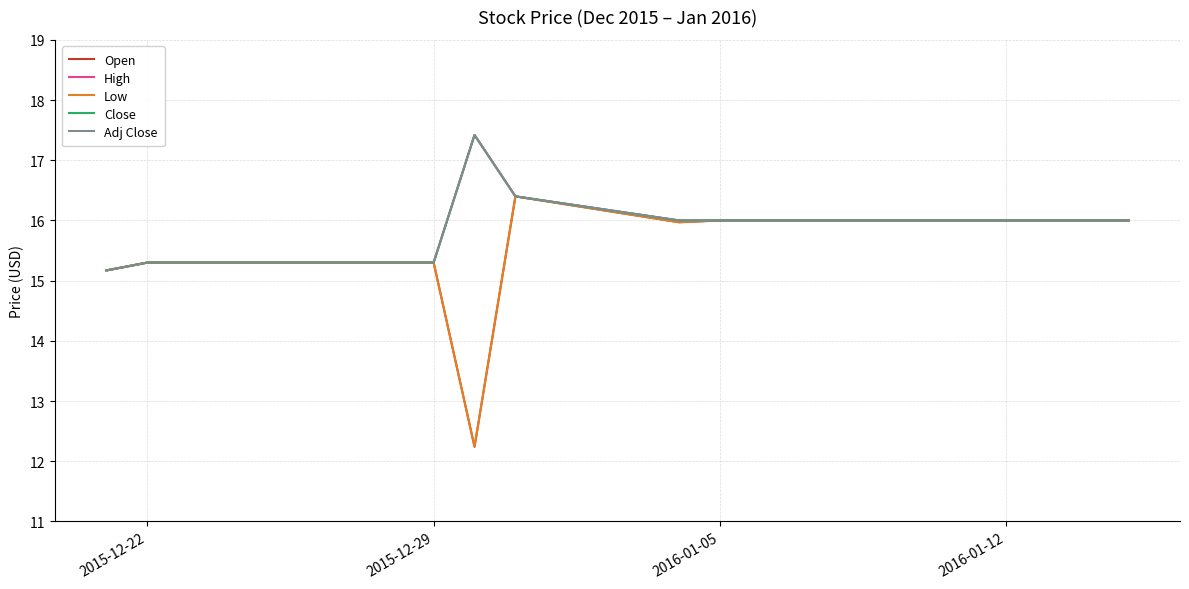

Is this an area chart (filled region under the line)?

No